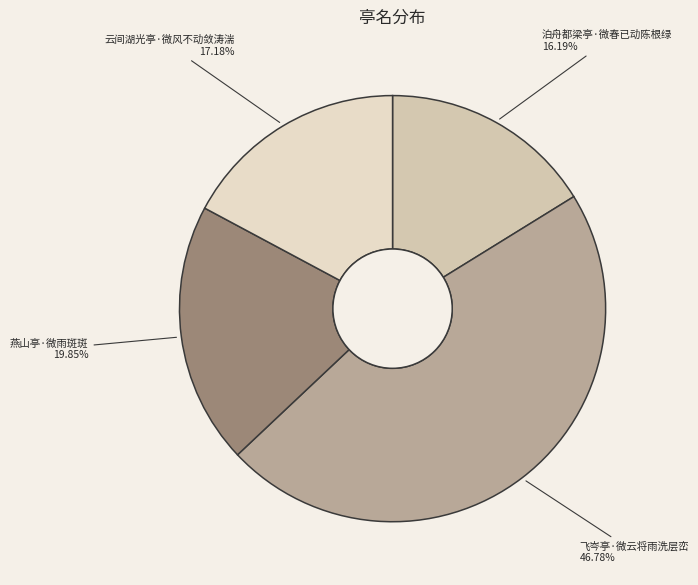

Combined, what portion of the pie is 泊舟都梁亭·微春已动陈根绿 and 云间湖光亭·微风不动敛涛湍?

33.4%